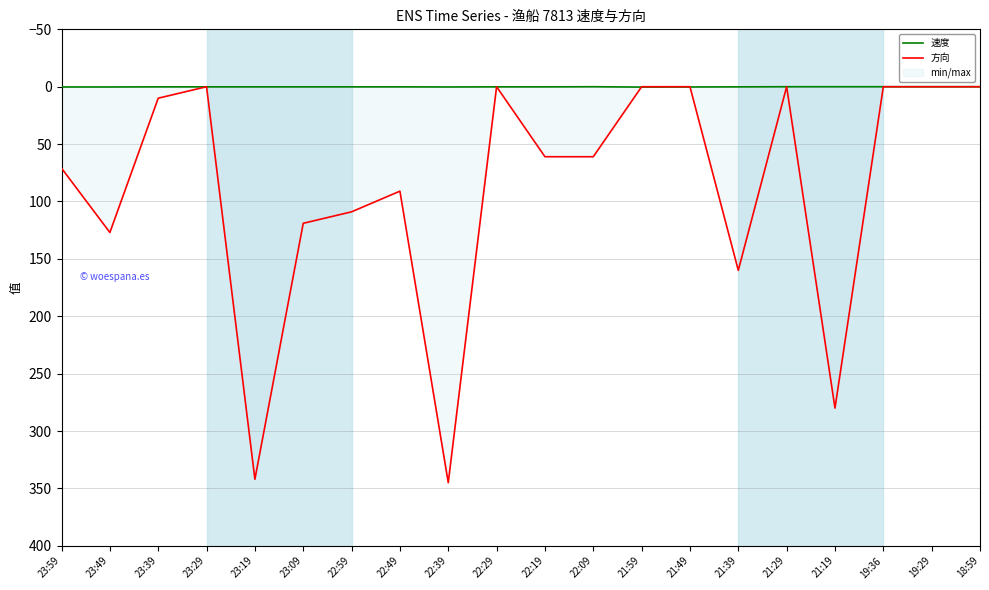

Reading left to right, what are all the values shown in this chart?

速度: 23:59=0.2	23:49=0.2	23:39=0.1	23:29=0.1	23:19=0.1	23:09=0.1	22:59=0.1	22:49=0.1	22:39=0.2	22:29=0.1	22:19=0.1	22:09=0.0	21:59=0.3	21:49=0.2	21:39=0.1	21:29=0.0	21:19=0.0	19:36=0.0	19:29=0.0	18:59=0.0
方向: 23:59=71.0	23:49=127.0	23:39=10.0	23:29=0.0	23:19=342.0	23:09=119.0	22:59=109.0	22:49=91.0	22:39=345.0	22:29=0.0	22:19=61.0	22:09=61.0	21:59=0.0	21:49=0.0	21:39=160.0	21:29=0.0	21:19=280.0	19:36=0.0	19:29=0.0	18:59=0.0